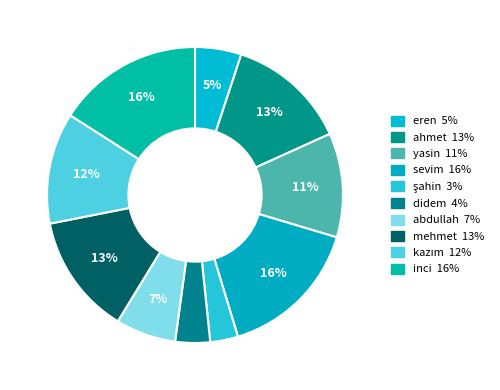

What percentage is the şahin slice, to the nearest percent?

3%